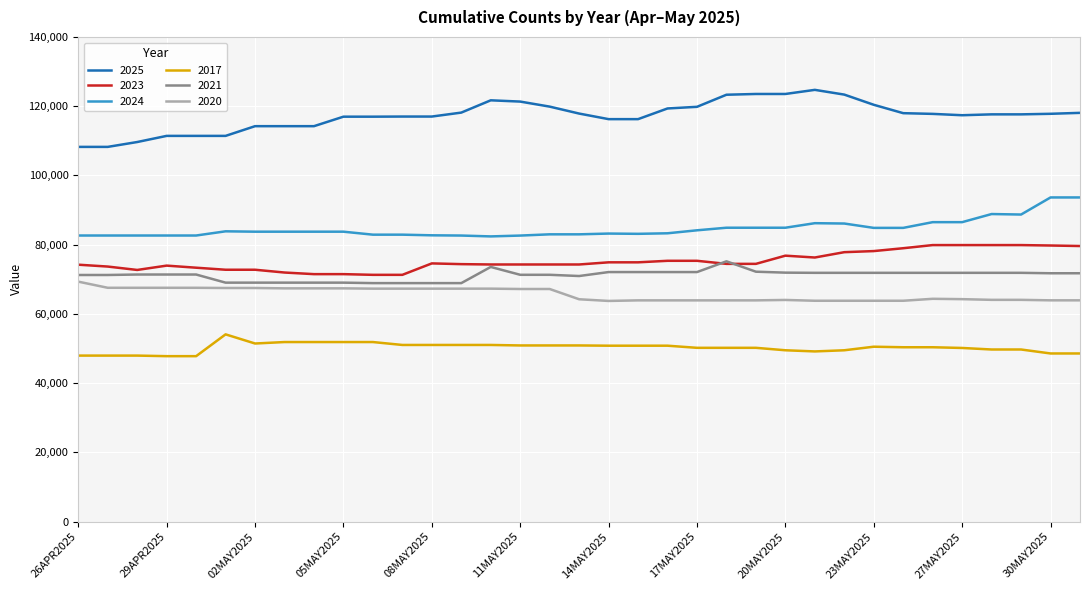

True or false: 2025 and 2023 intersect in this chart.

False